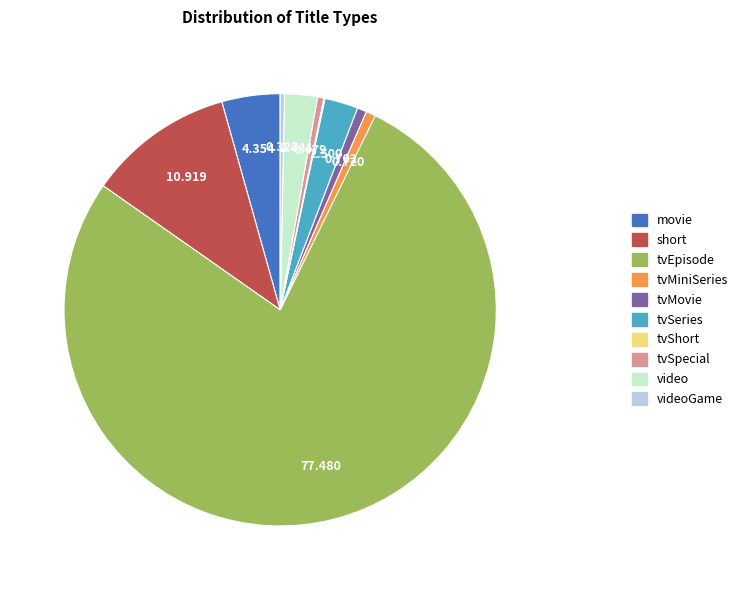

What is the ratio of the value at tvMovie to the value at movie?

0.2